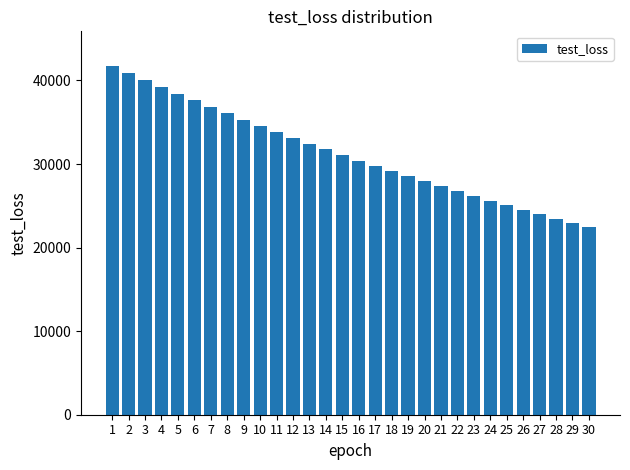

Read the value at 26.

24515.1